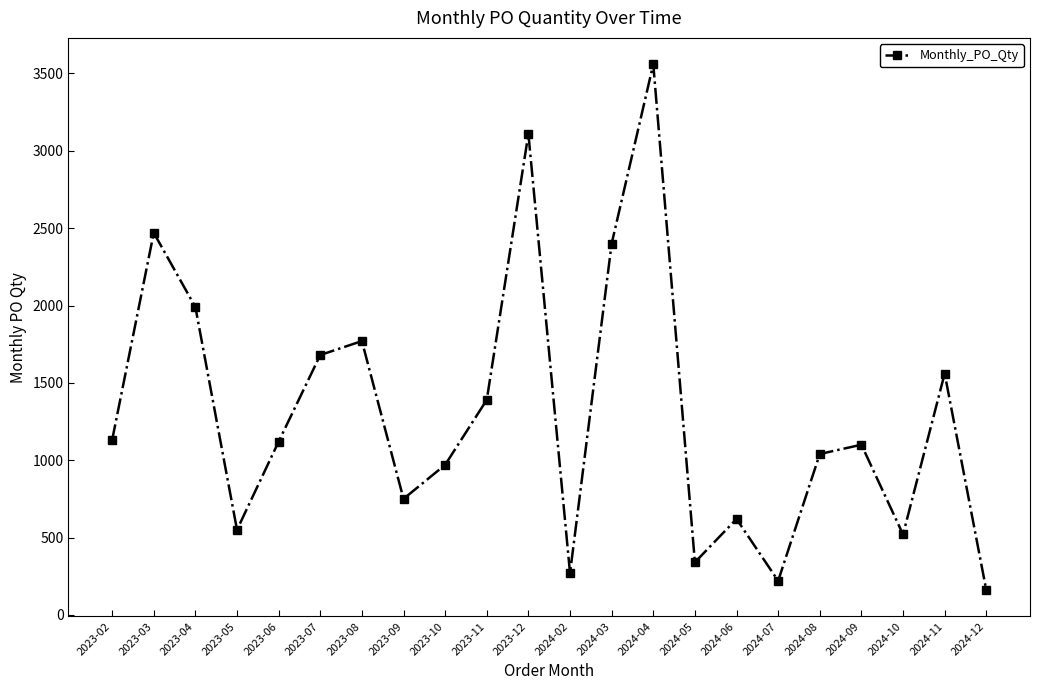

What is the greatest value displayed?

3560